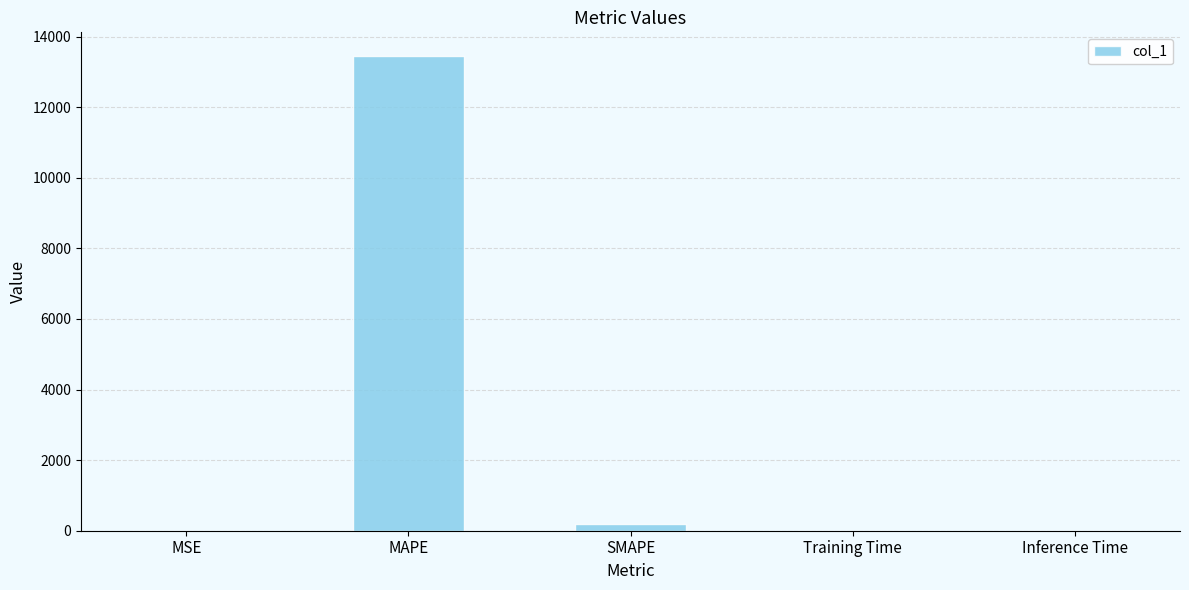

Is it true that the value at Training Time is 0.0?

True